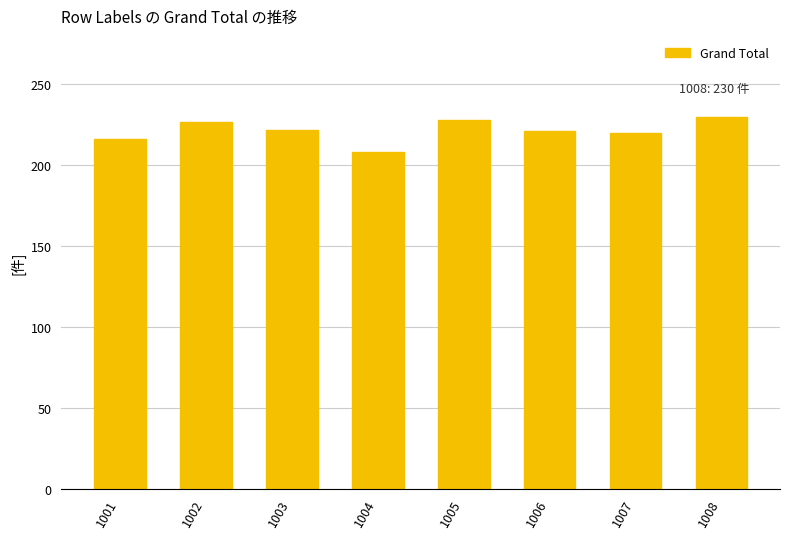

What is the value of the 2nd bar from the left?

227